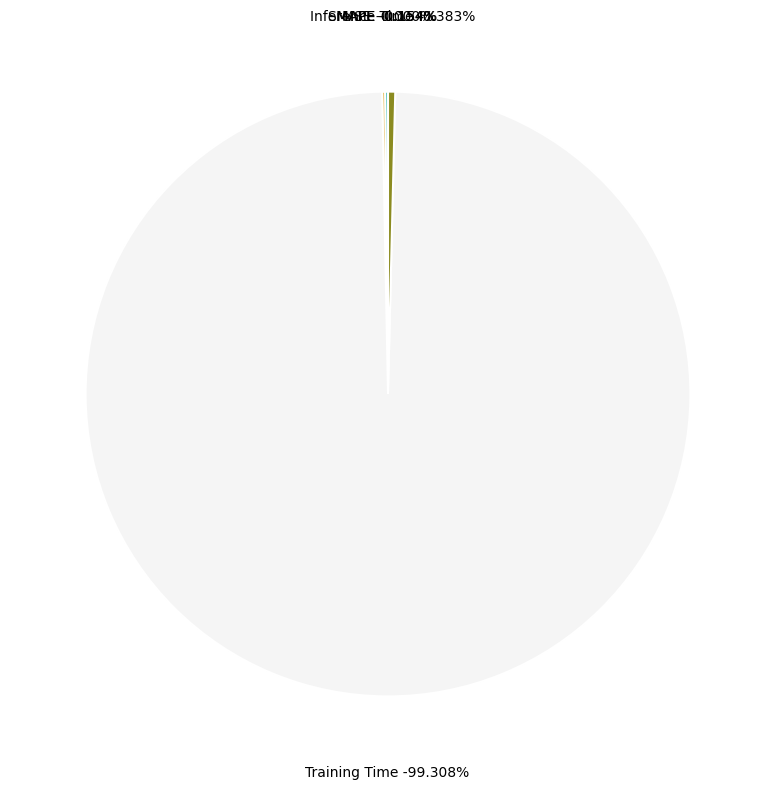

The MAPE slice represents 0% of the pie. True or false?

True